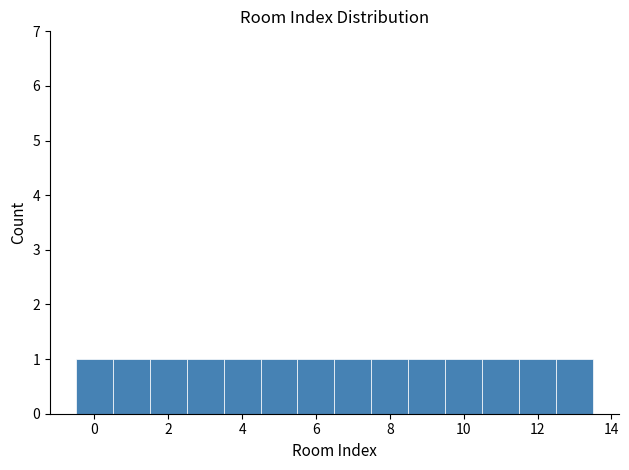

Reading left to right, list every bar in this chart as the range it spans on the x-axis followed by its height. Neither the bar edges nor the heights are printed on the chart, so give them approximately, as read against the axes.

-0.5 to 0.5: 1
0.5 to 1.5: 1
1.5 to 2.5: 1
2.5 to 3.5: 1
3.5 to 4.5: 1
4.5 to 5.5: 1
5.5 to 6.5: 1
6.5 to 7.5: 1
7.5 to 8.5: 1
8.5 to 9.5: 1
9.5 to 10.5: 1
10.5 to 11.5: 1
11.5 to 12.5: 1
12.5 to 13.5: 1